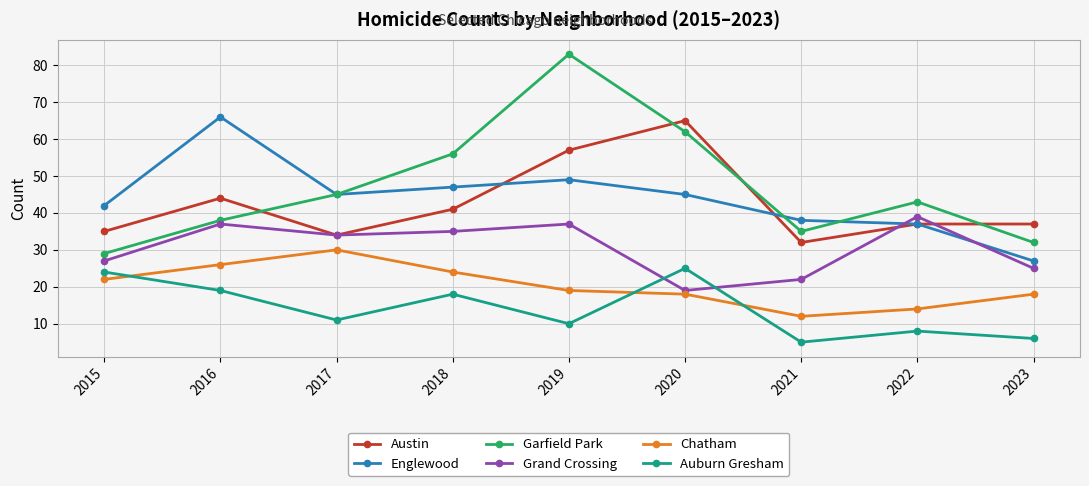

Is this an area chart (filled region under the line)?

No